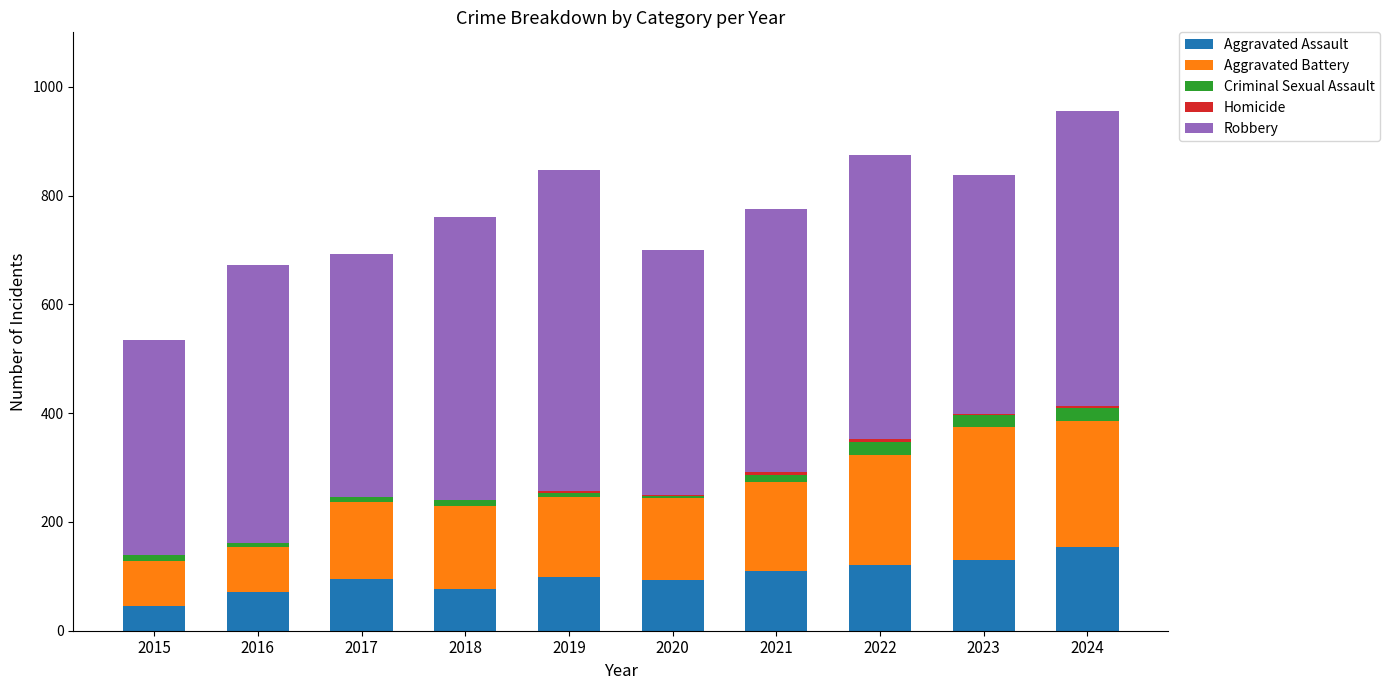

Are the bars horizontal?

No